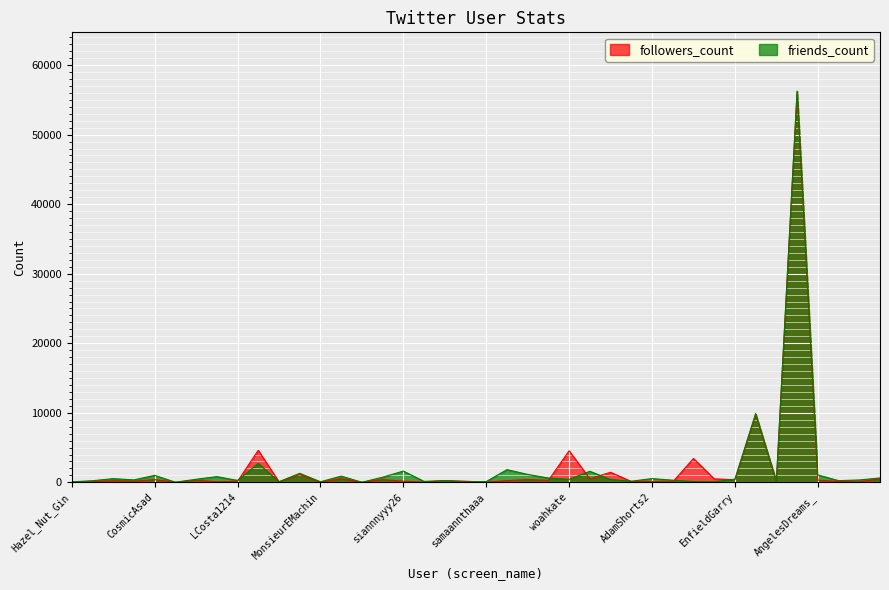

List the series in order of their overall mean, highest first.

friends_count, followers_count